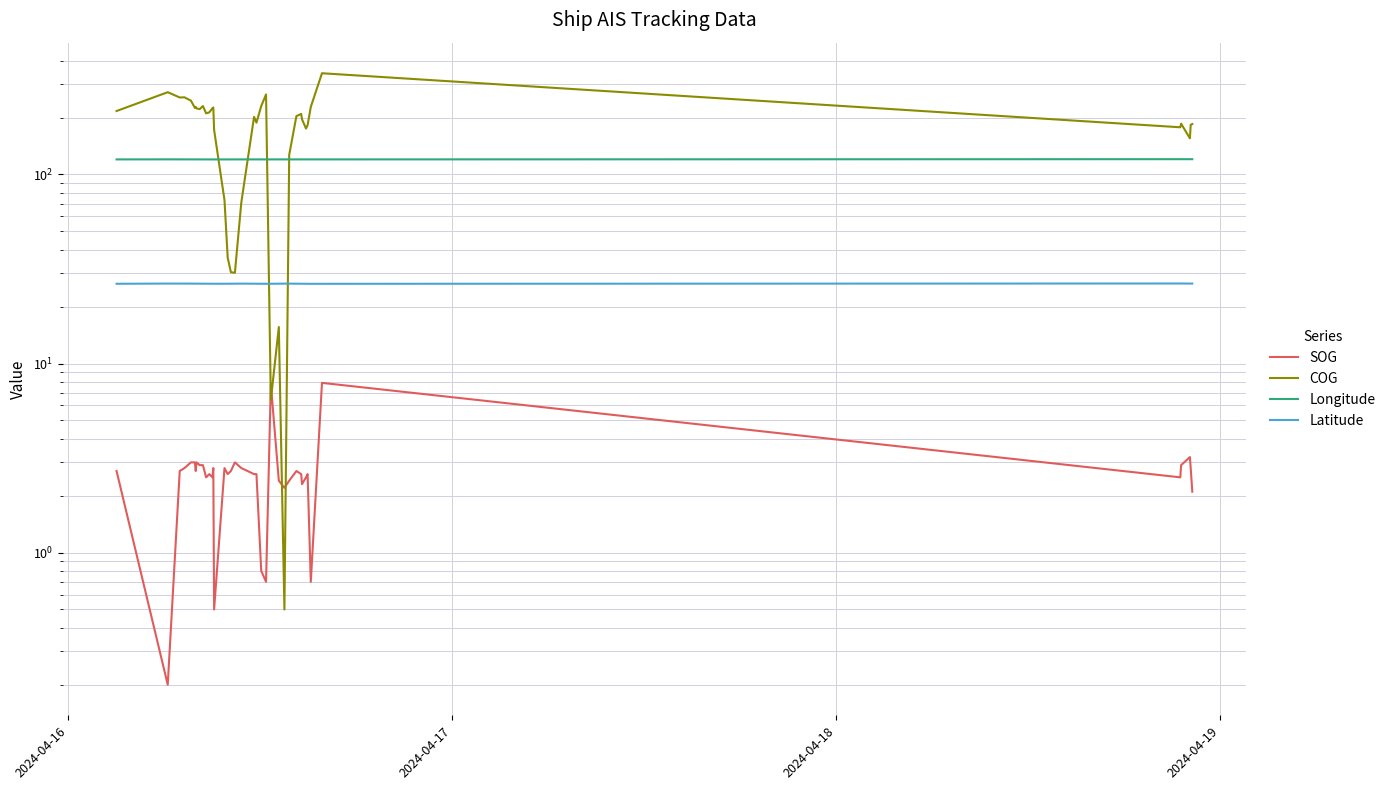

How many categories are shown in the chart?

40